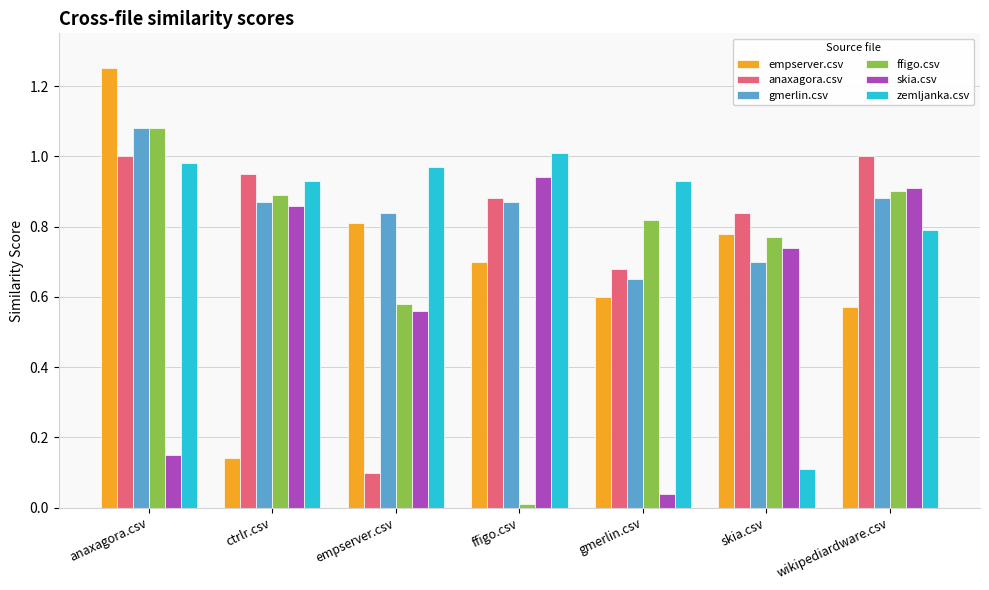

Which category has the lowest value in the empserver.csv series?

ctrlr.csv